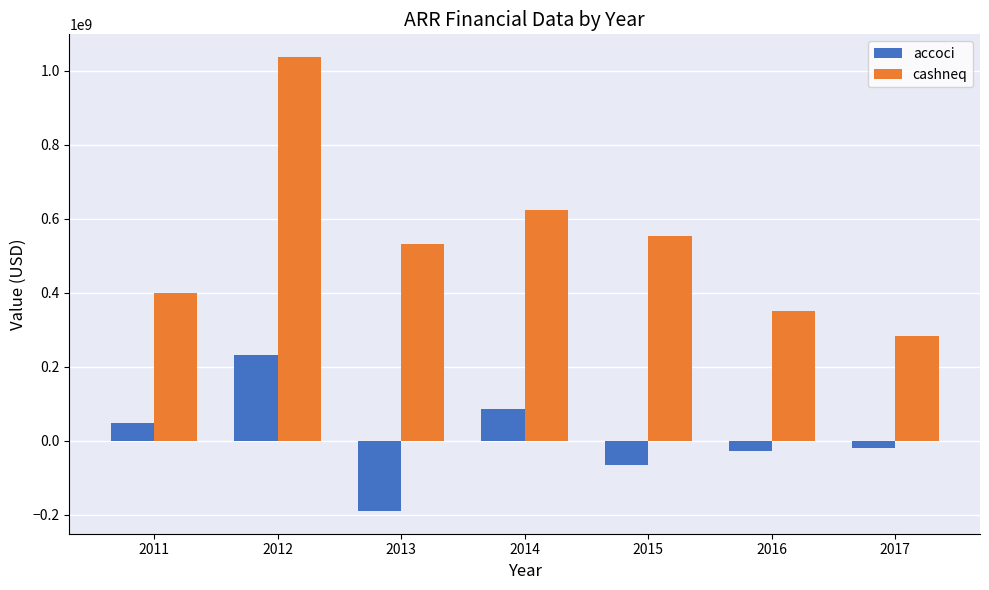

At which category is the sum across all series the highest?

2012